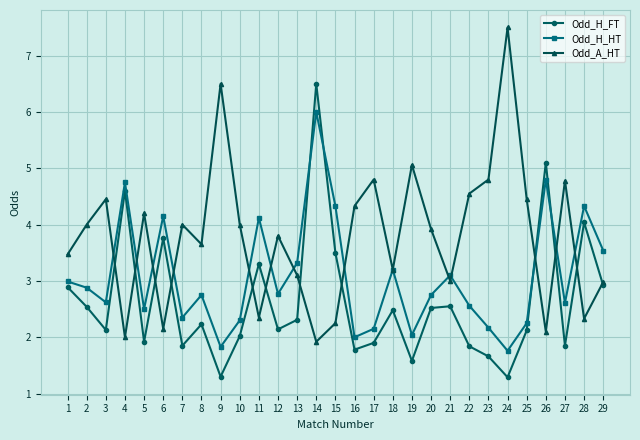

At which category is the sum across all series the highest?

14